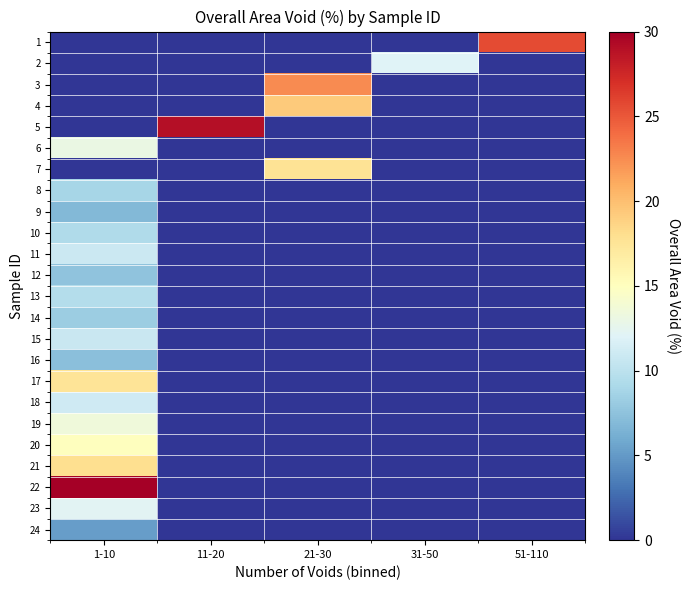

List the series in order of their peak value, highest first.

22, 5, 1, 3, 4, 21, 7, 17, 20, 19, 6, 23, 2, 18, 11, 15, 13, 10, 8, 14, 12, 16, 9, 24